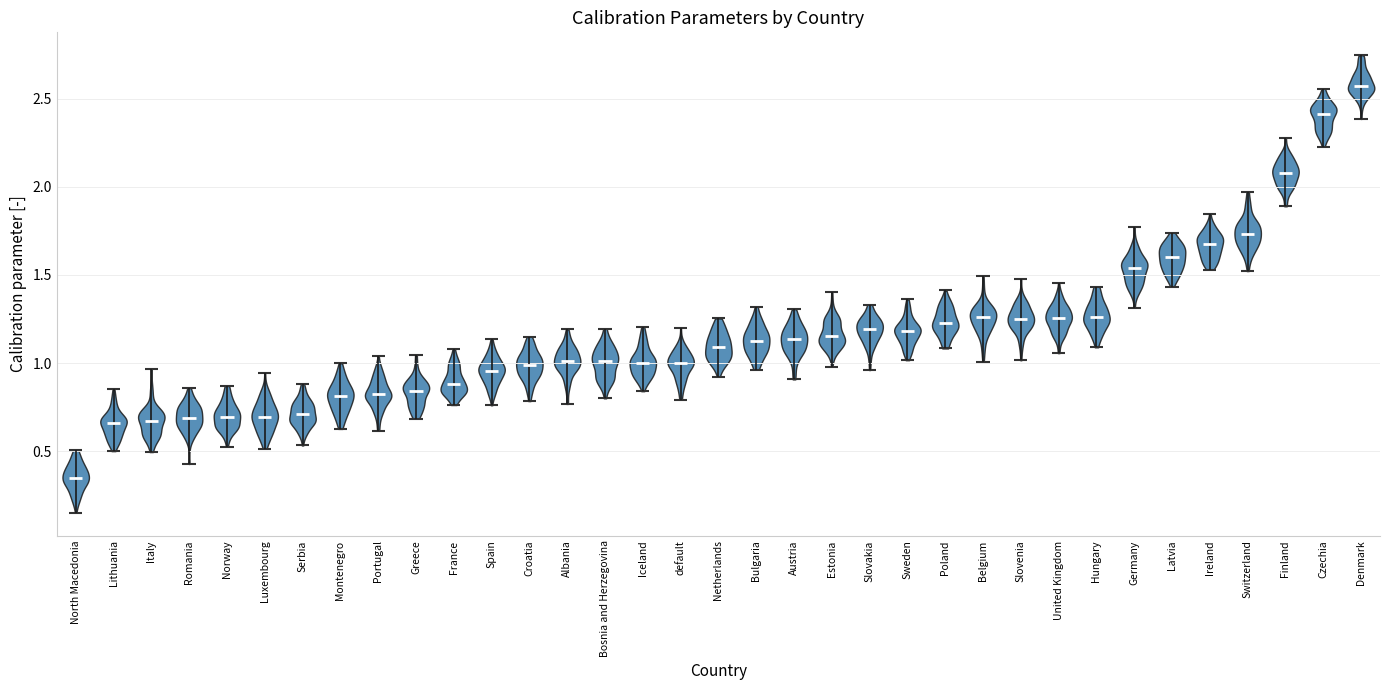

Which violin has the lowest median line?

North Macedonia